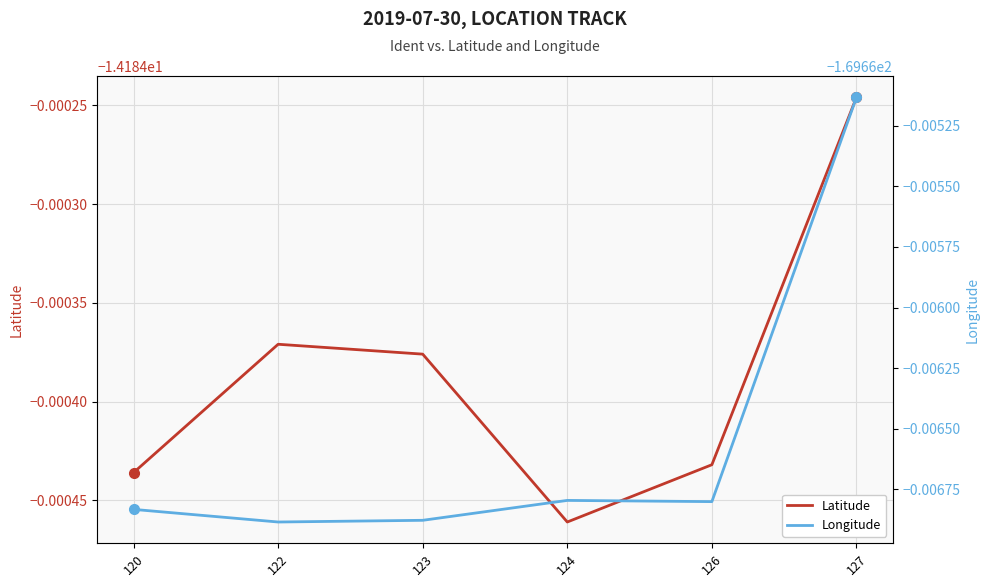

What is the difference between the highest and lowest values at 122?

155.5